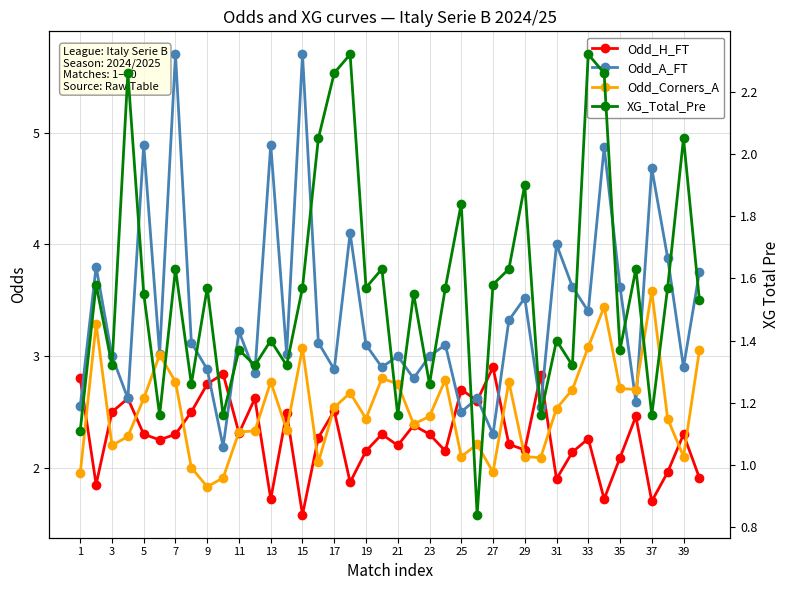

Between 29 and 23, which is larger?

23